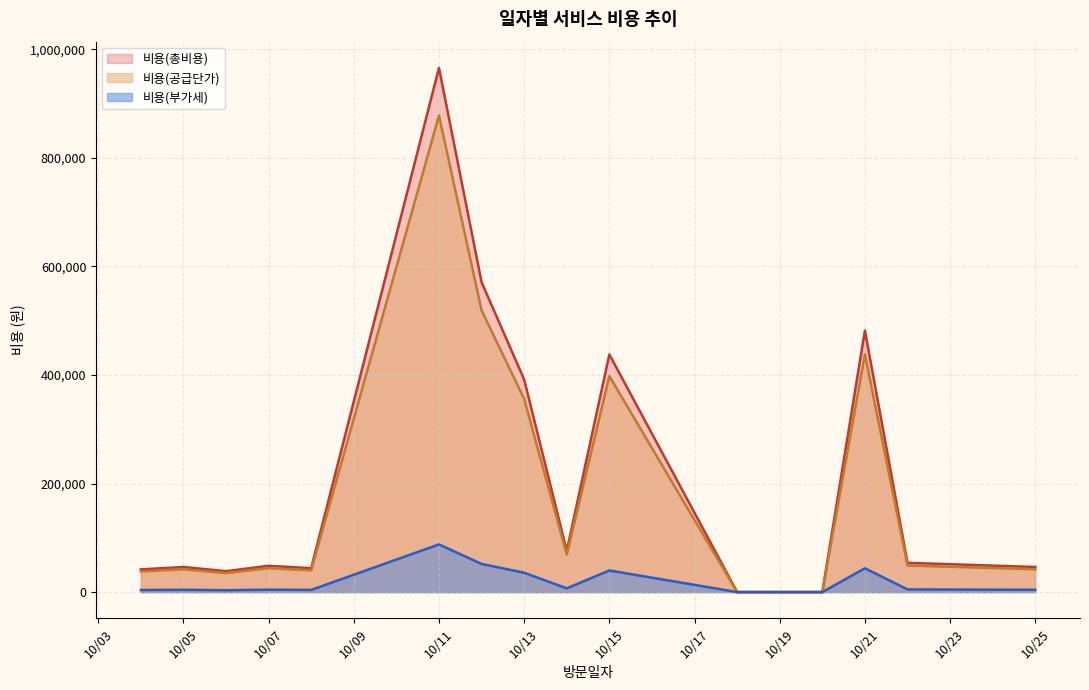

How many values in 비용(공급단가) are above zero?

19